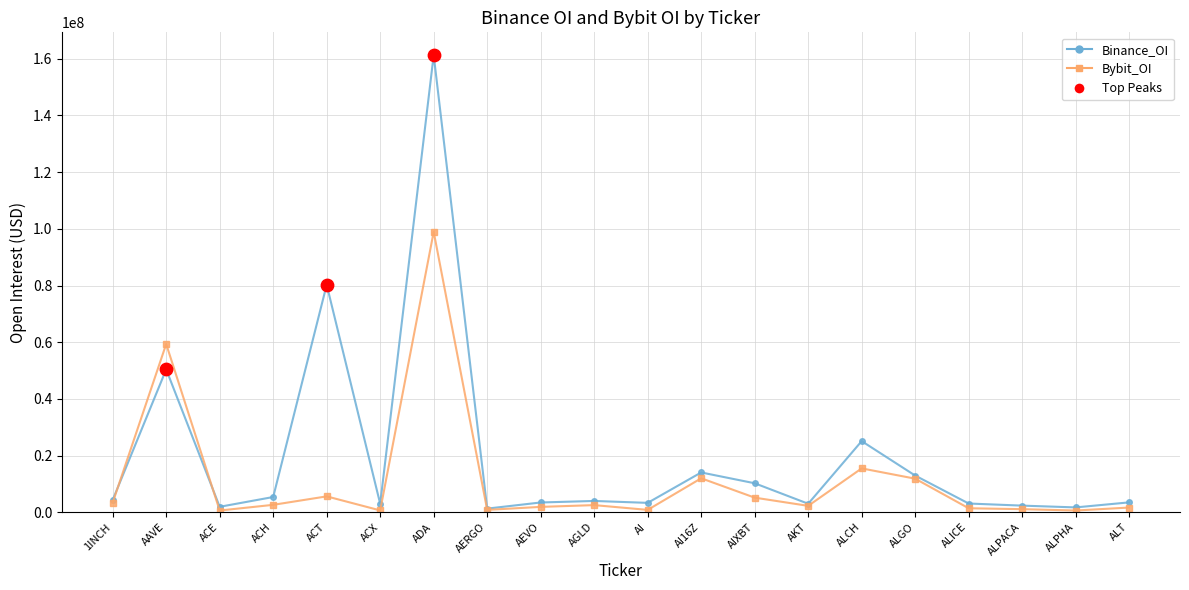

What is the total value across all series at ACH?

7950280